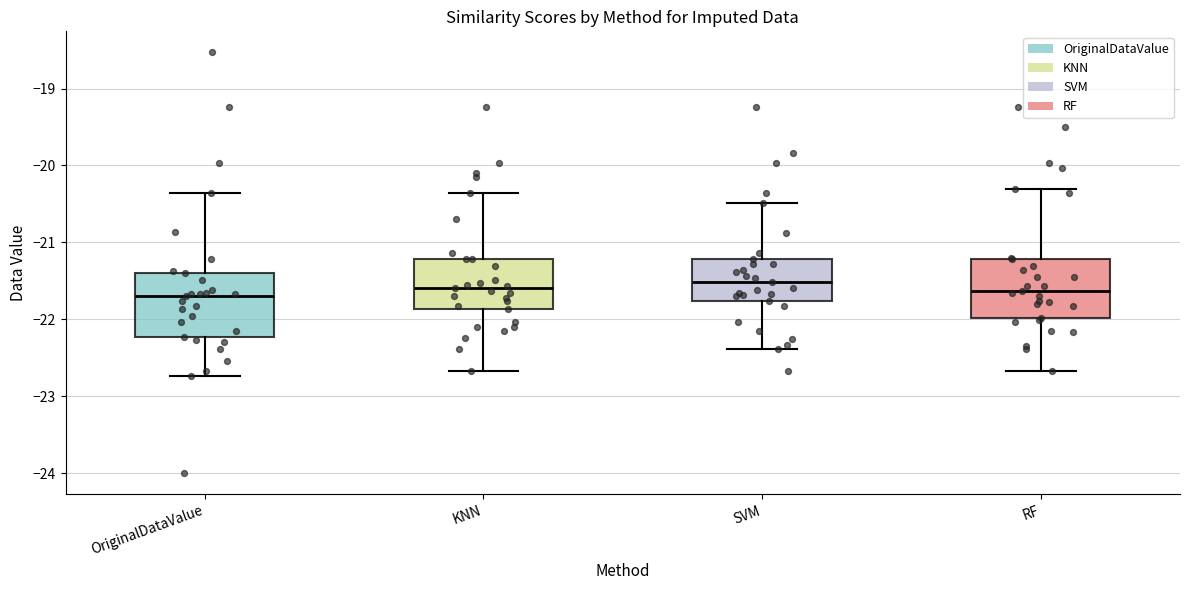

Where does the median line of the box for OriginalDataValue sit on the y-axis? The values are not printed on the chart, so give them approximately, as read against the axis.

-21.7